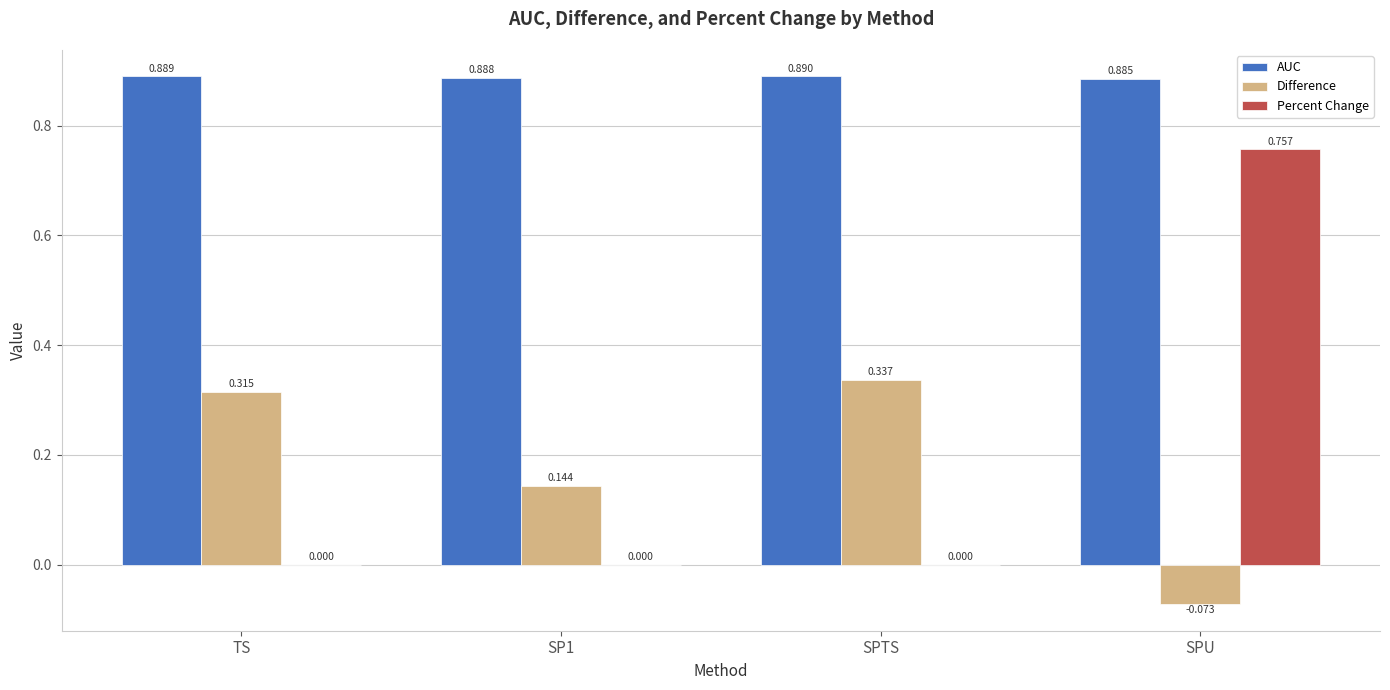

Are the bars horizontal?

No